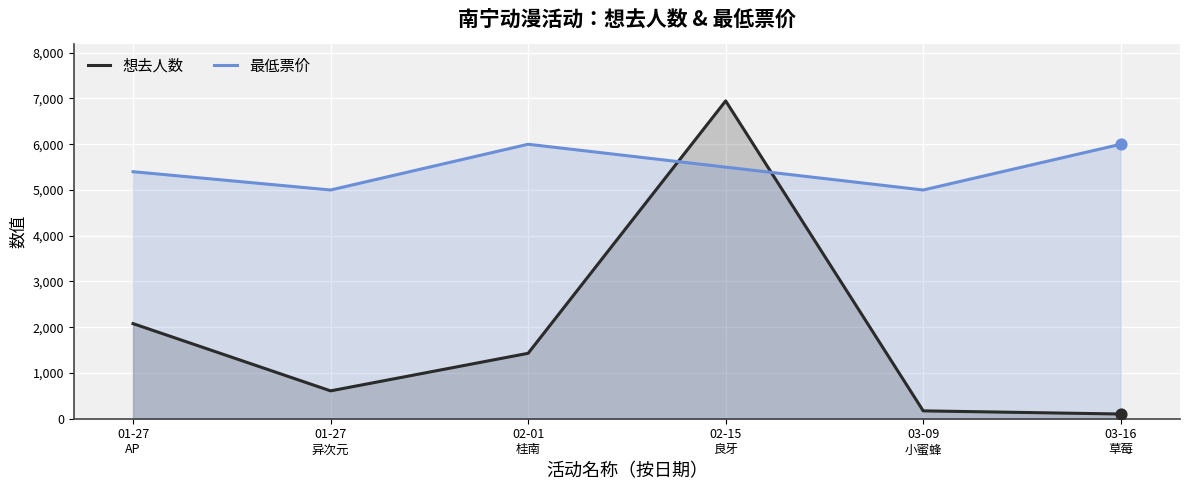

Which series reaches the maximum Y coordinate?

想去人数